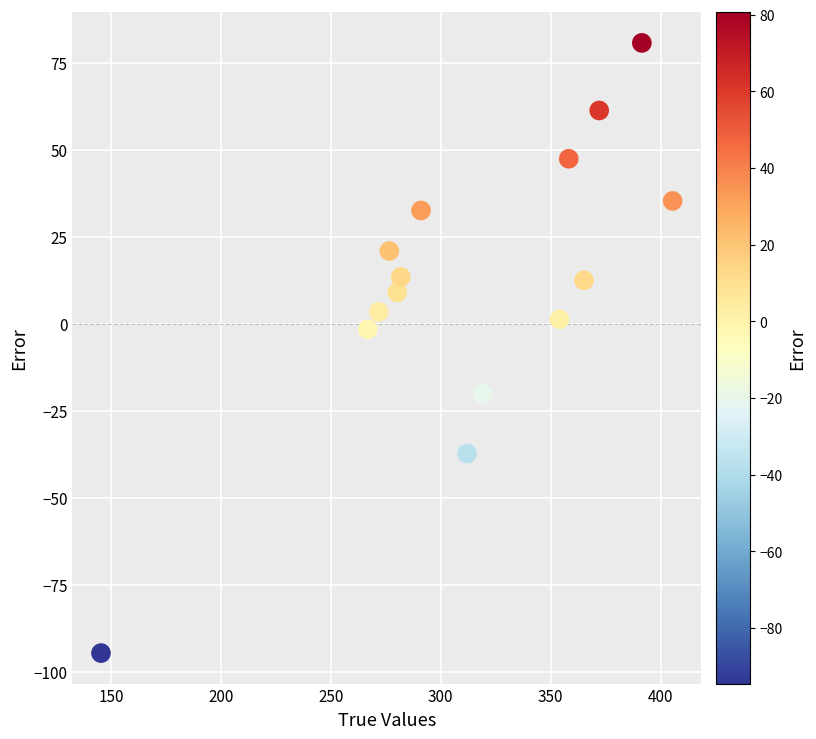

What is the range of X values (max minus min)?

260.0